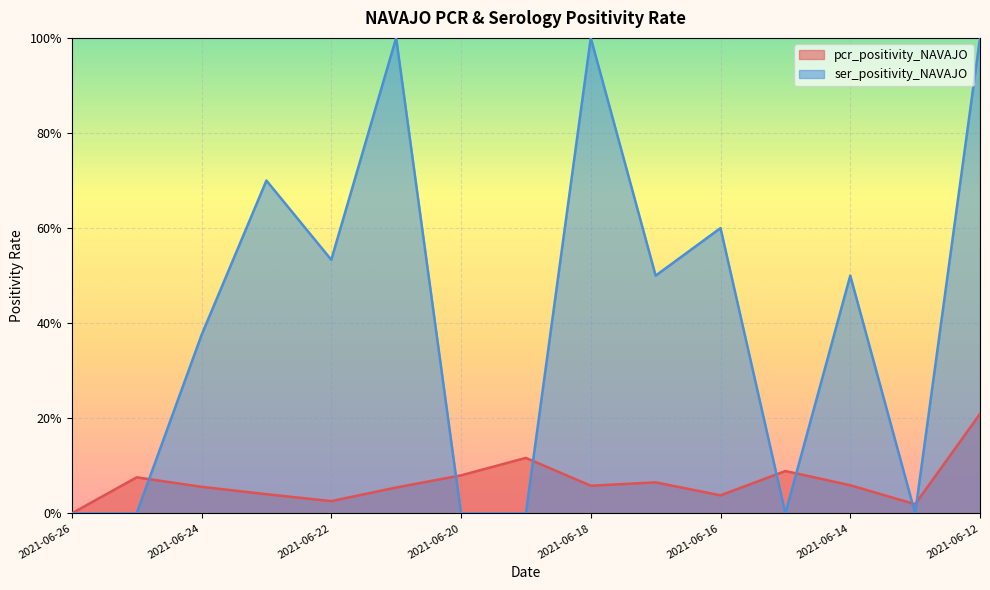

True or false: pcr_positivity_NAVAJO has a value of 0.1 at 2021-06-25.

True